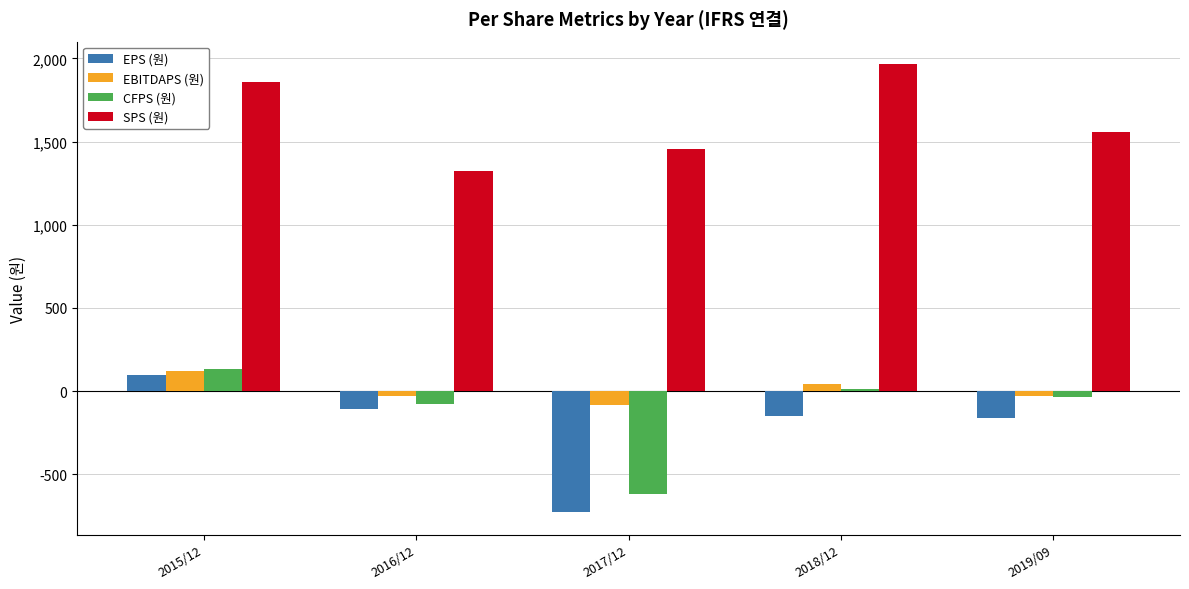

Rank the categories by CFPS (원) value from highest to lowest.

2015/12, 2018/12, 2019/09, 2016/12, 2017/12